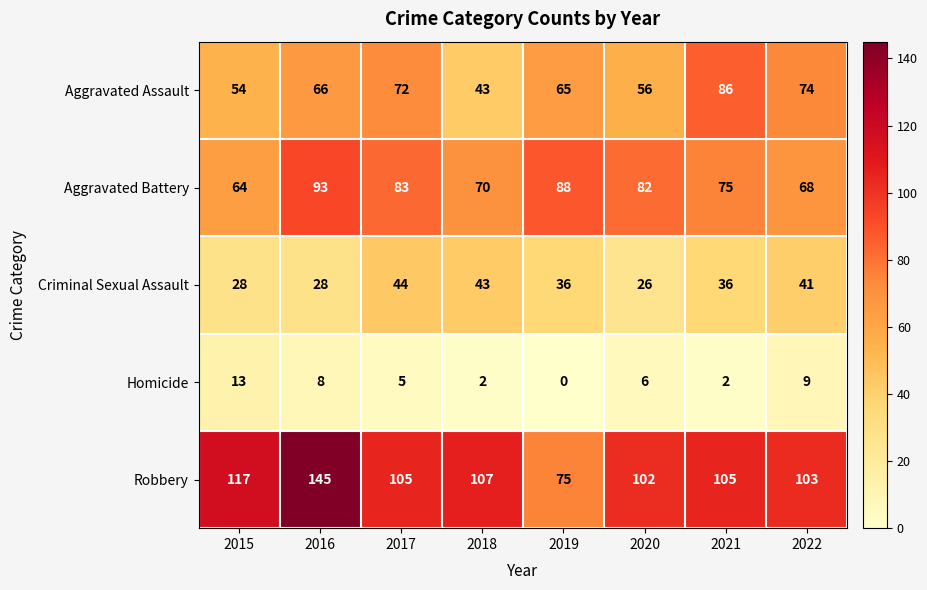

What is the difference between the highest and lowest values at 2020?

96